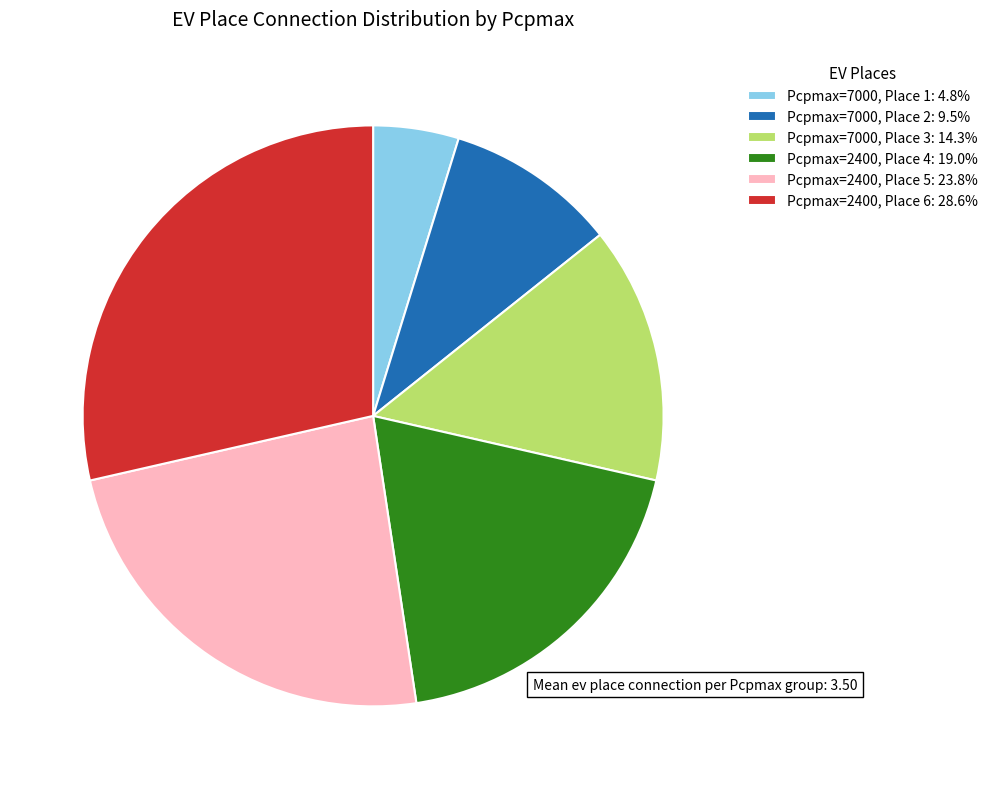

True or false: Pcpmax=2400, Place 4 accounts for 30% of the total.

False